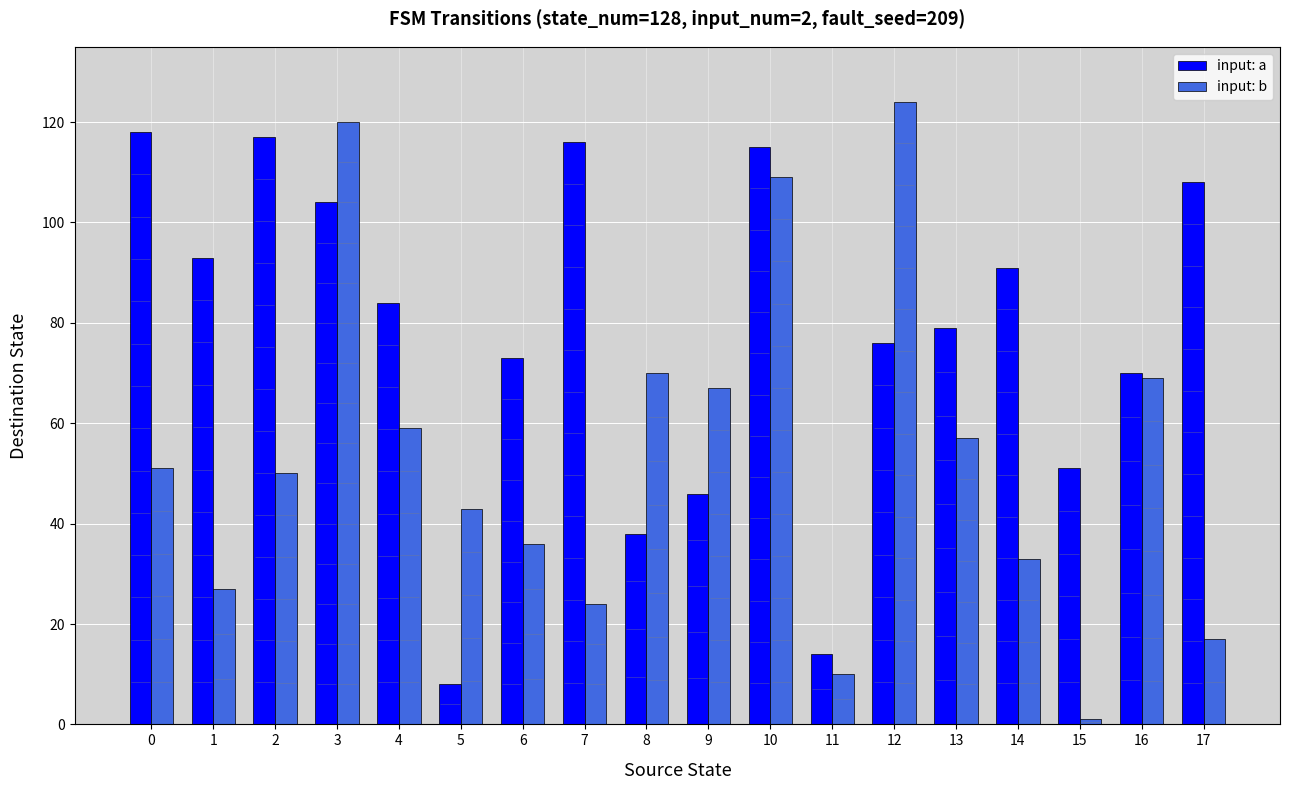

At which label is input: a closest to 63?

16